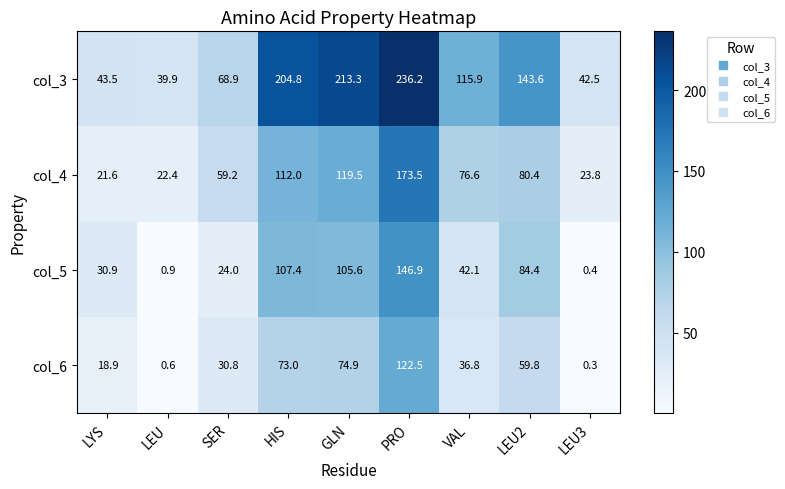

Is it true that col_3 equals 94.7 at SER?

False